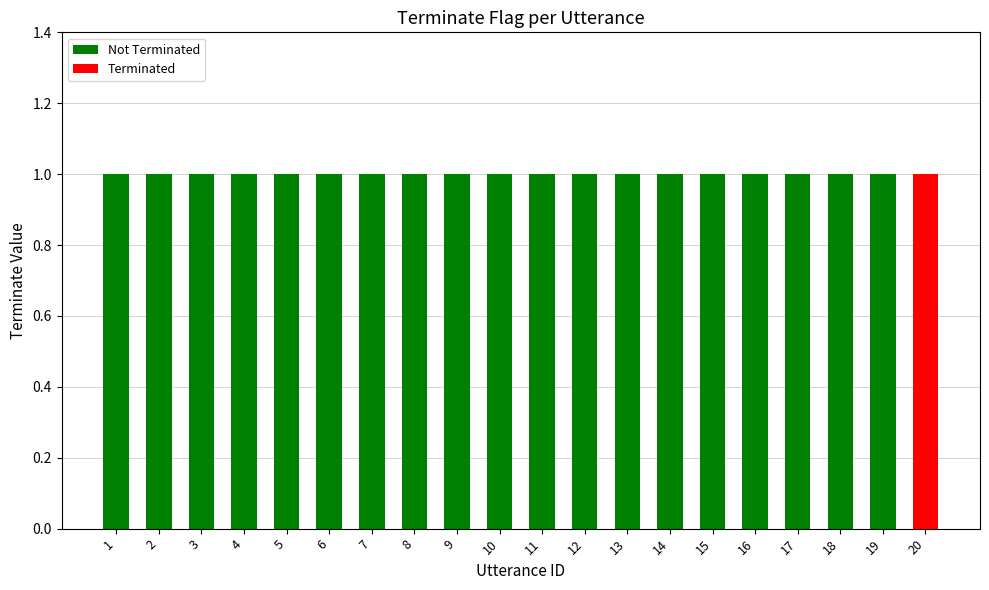

What are all the series names shown in the legend?

Not Terminated, Terminated